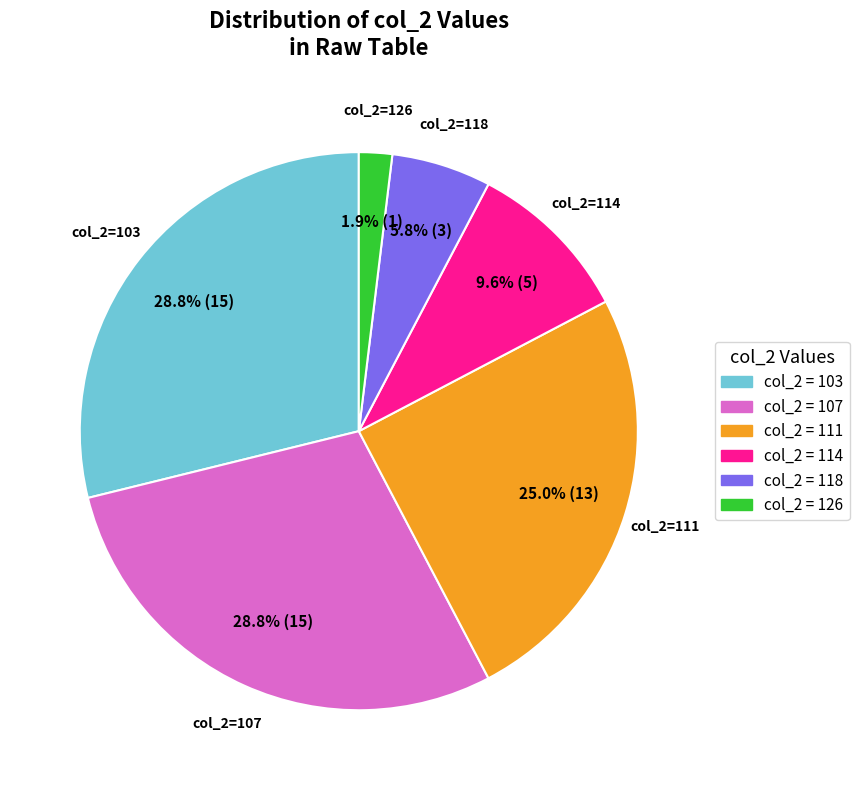

Does any single category account for the majority?

No